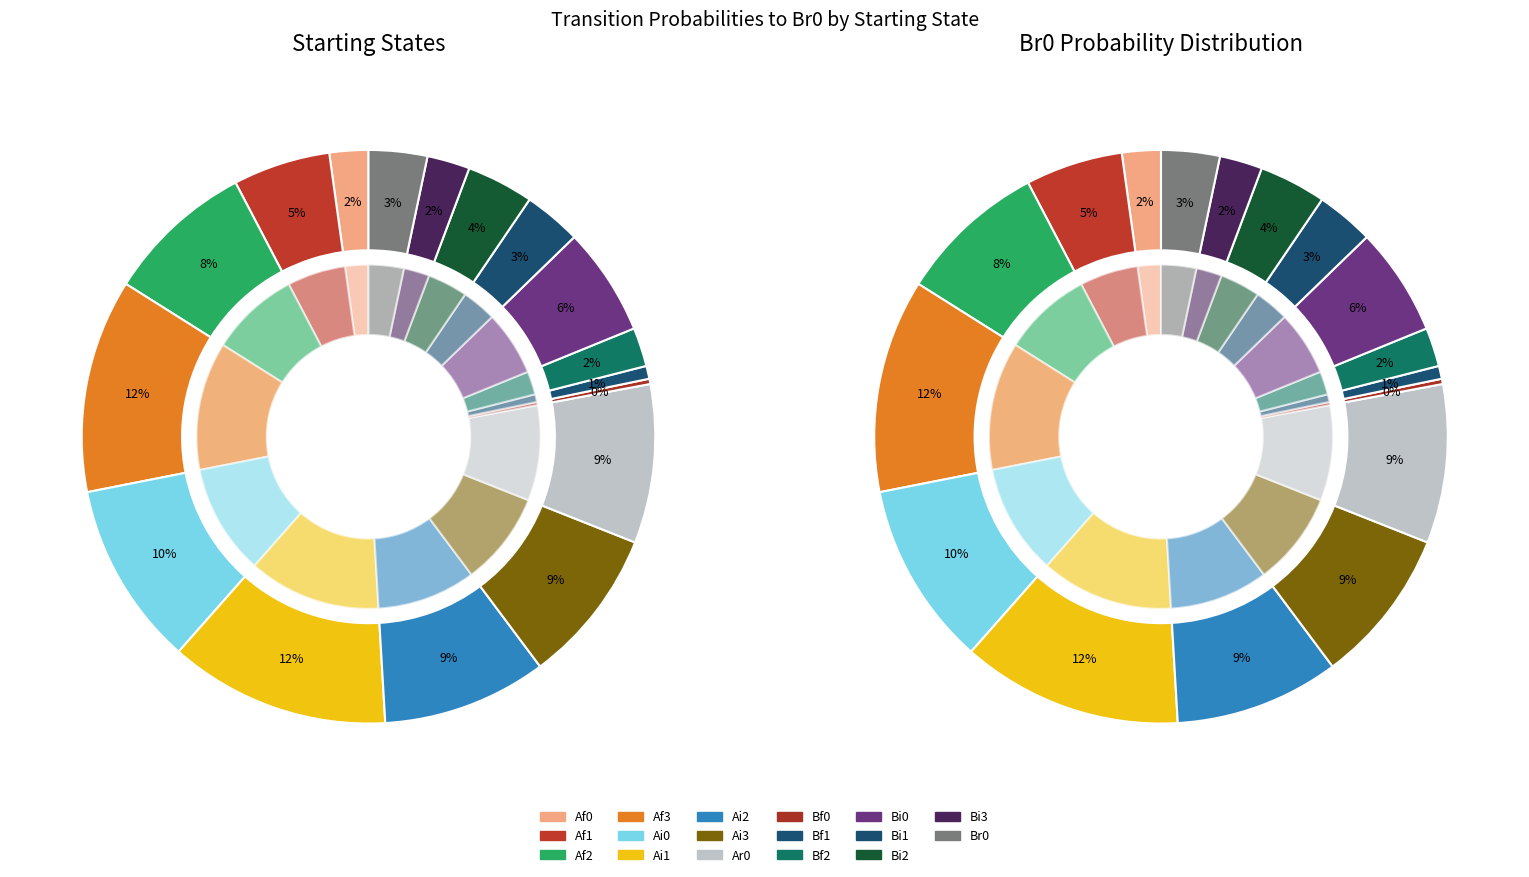

To the nearest percent, what is the combined percentage of Bf2 and Br0?

5%